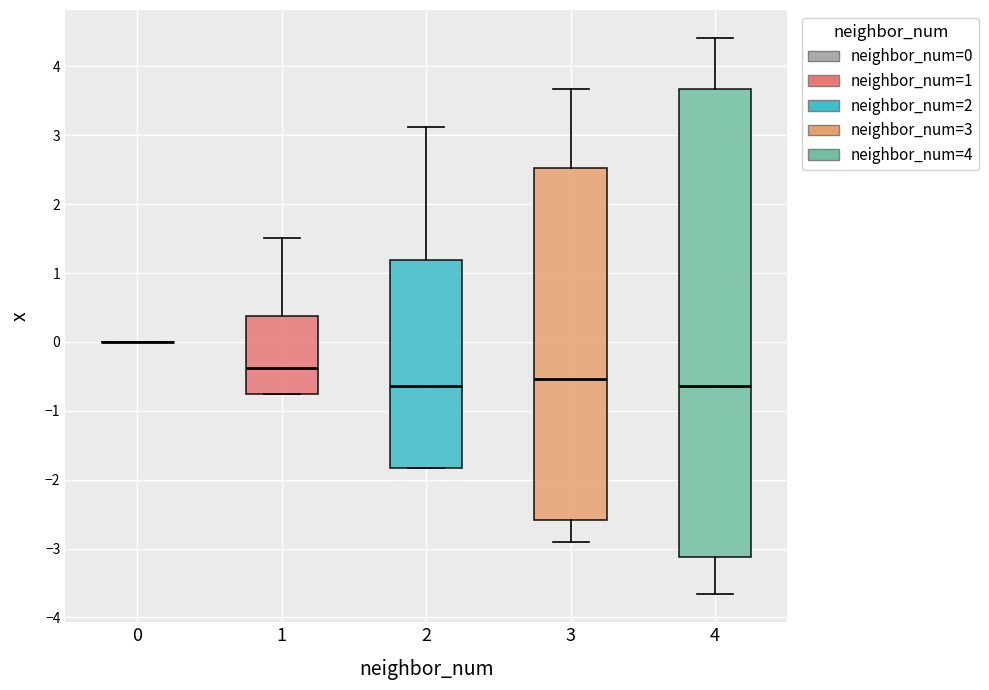

Comparing the boxes themselves (not the whiskers), which one is the tallest?

4